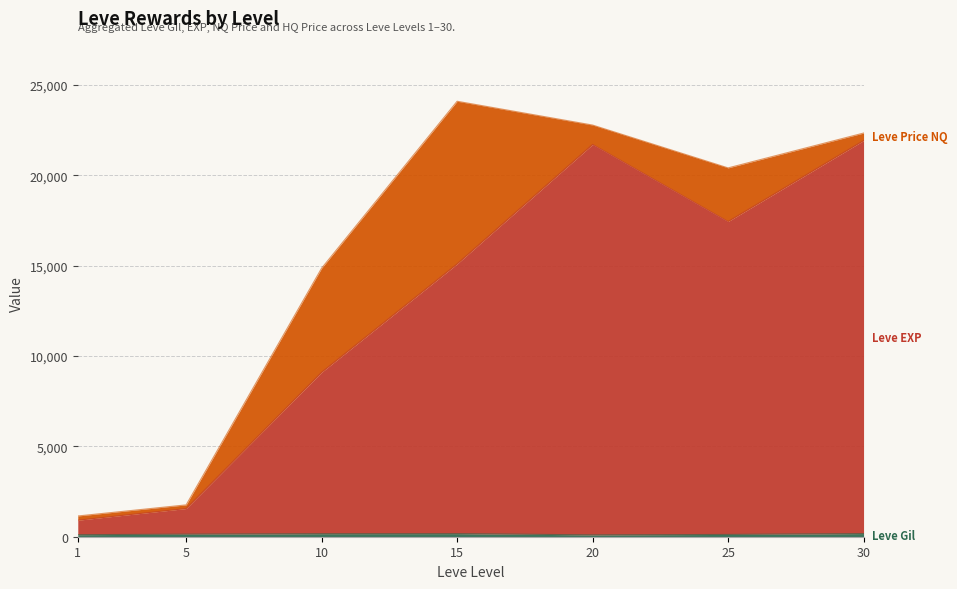

What is the total value across all series at 20?

22772